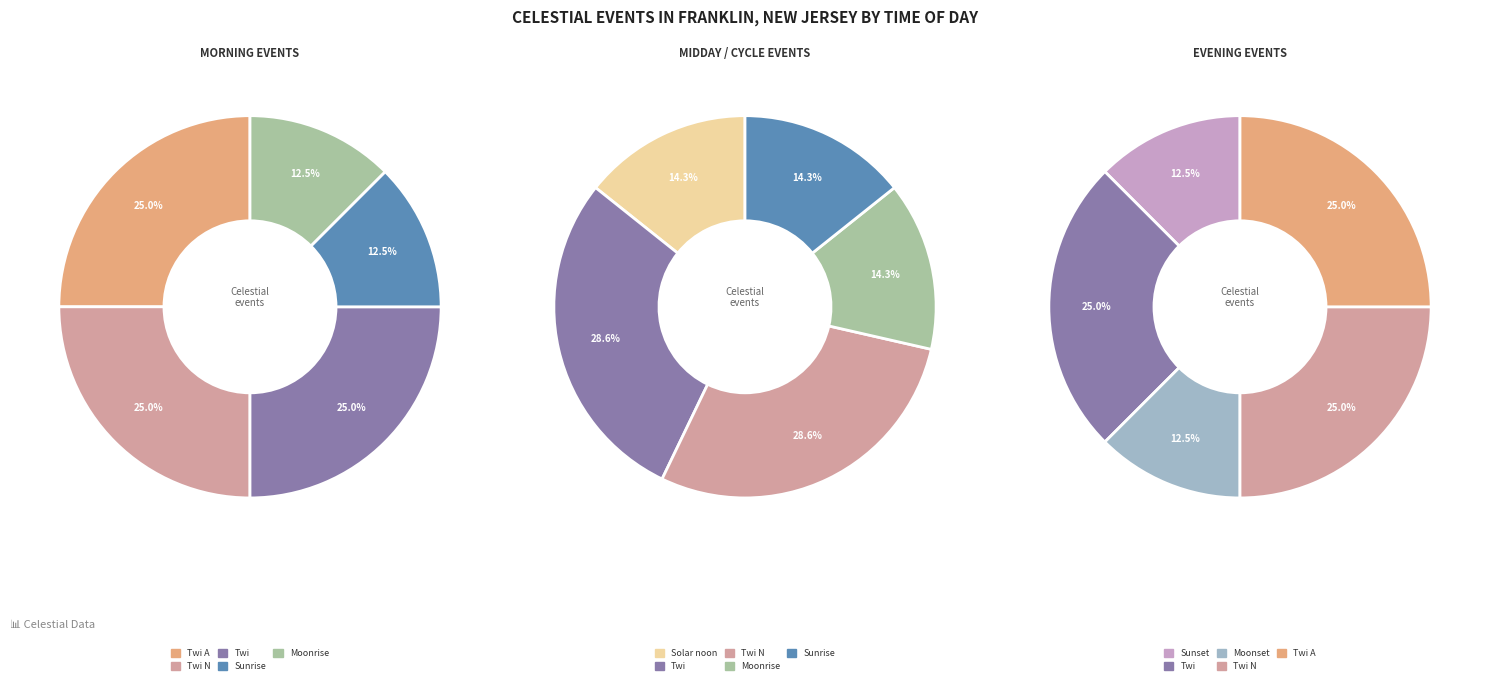

True or false: Twi accounts for 5% of the total.

False